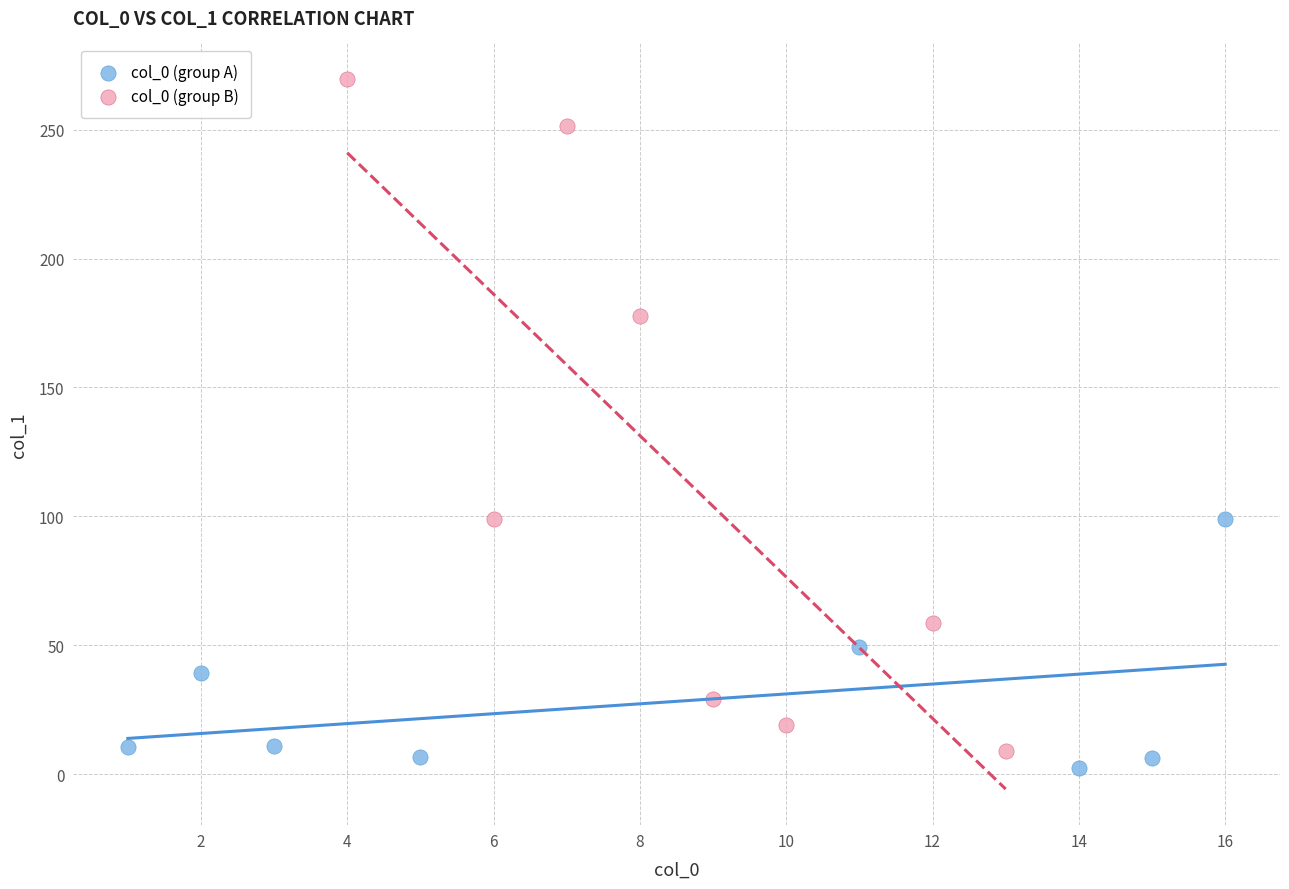

What are all the series names shown in the legend?

col_0 (group A), col_0 (group B)